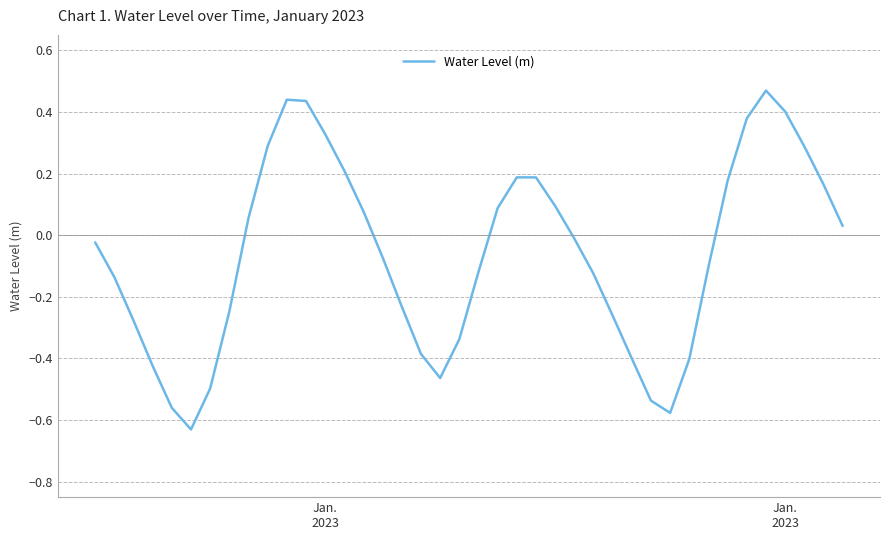

Does the chart have visible grid lines?

Yes